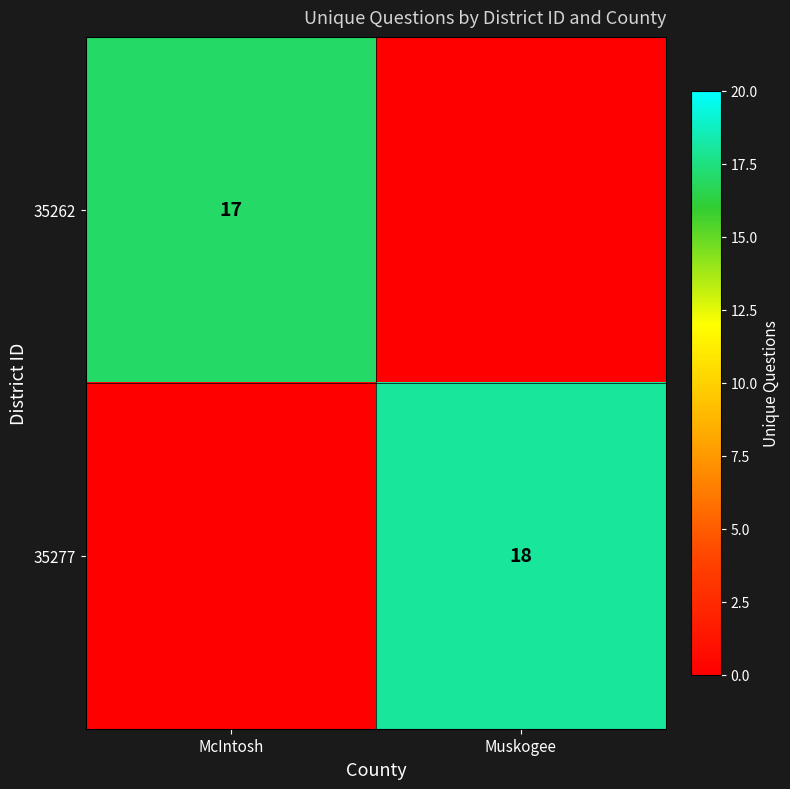

Which label corresponds to the smallest value in the chart?

Muskogee